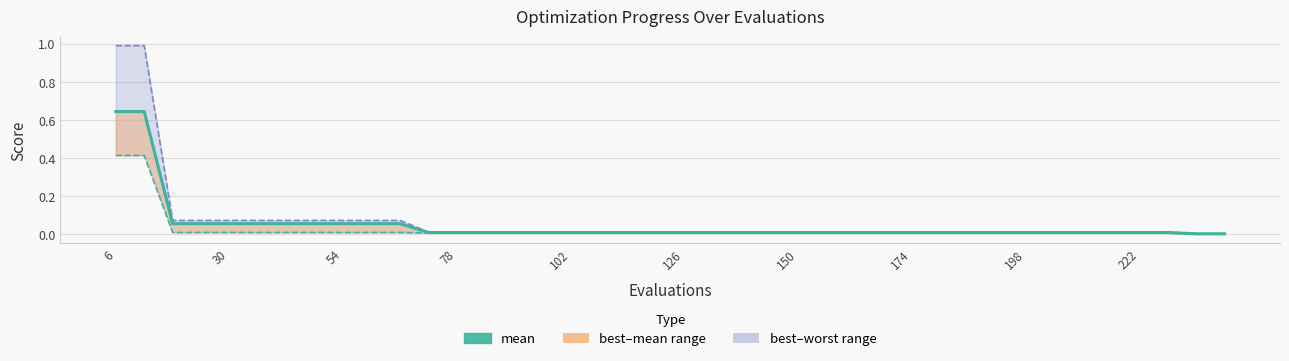

What is the maximum value for worst?

1.0